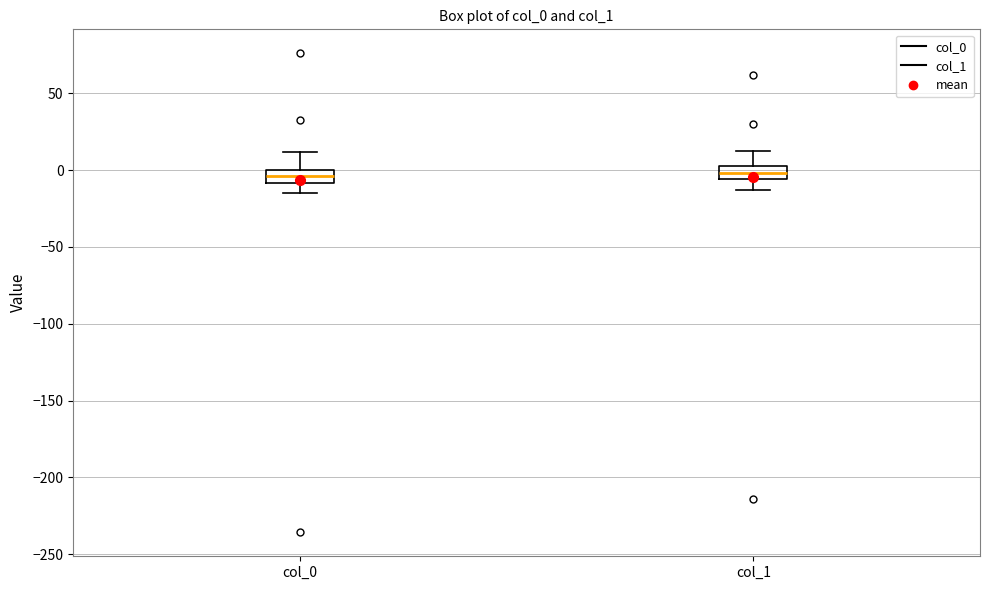

Where does the median line of the box for col_1 sit on the y-axis? The values are not printed on the chart, so give them approximately, as read against the axis.

0